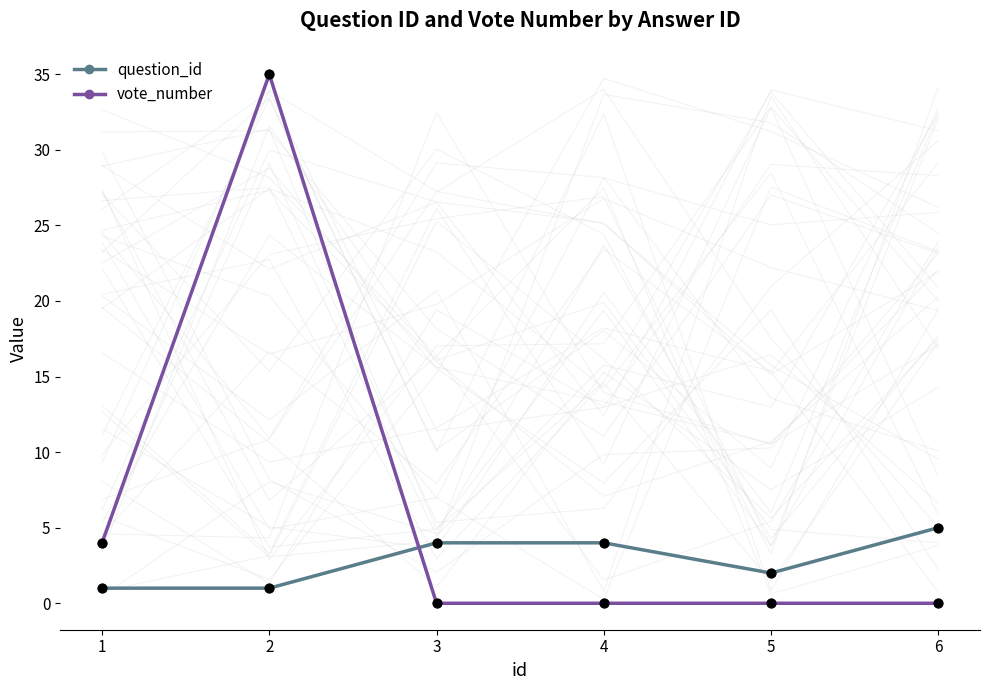

Which series reaches the minimum Y coordinate?

vote_number